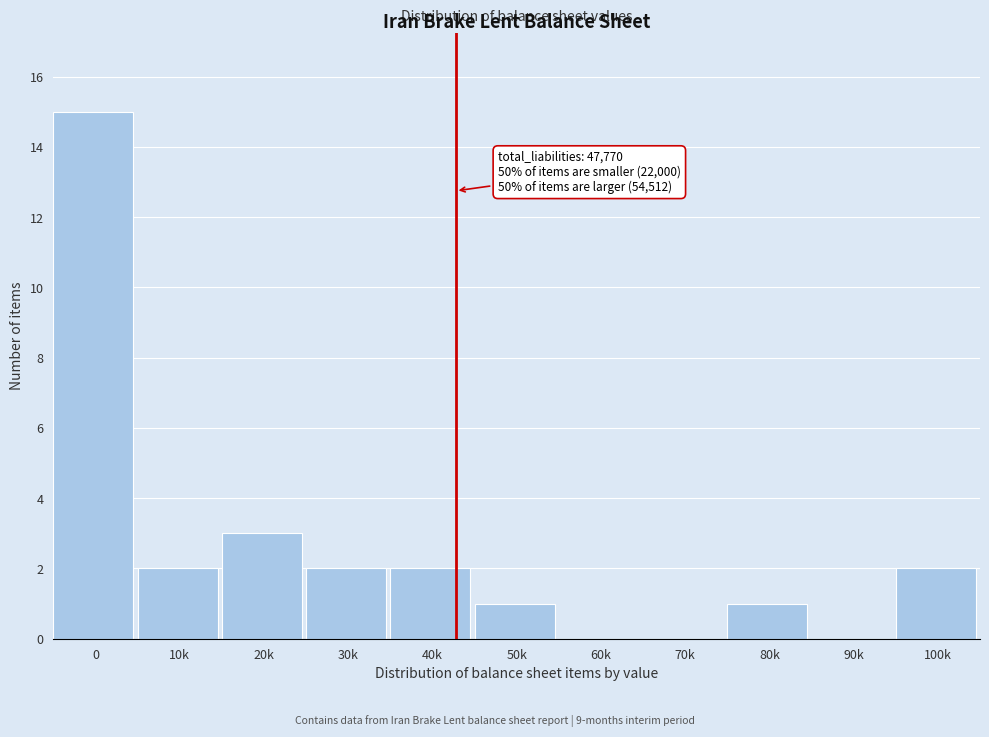

Reading left to right, transcribe all the data shown in this chart.

0=15	10k=2	20k=3	30k=2	40k=2	50k=1	60k=0	70k=0	80k=1	90k=0	100k=2